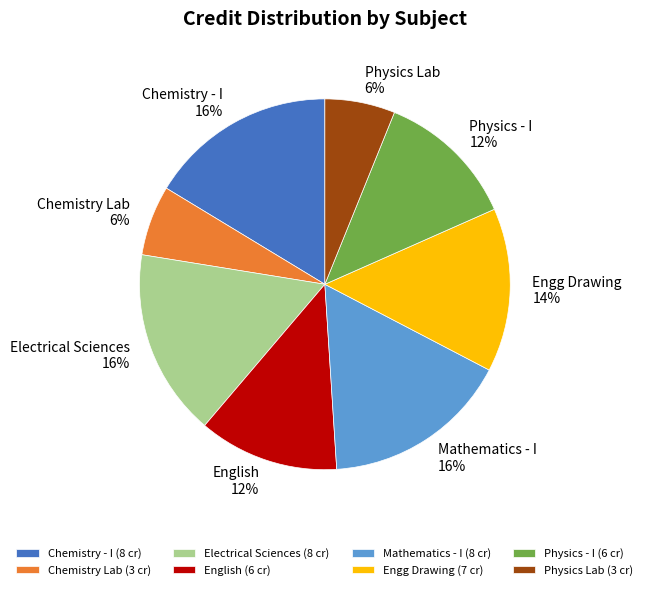

The Chemistry Lab slice represents 13% of the pie. True or false?

False